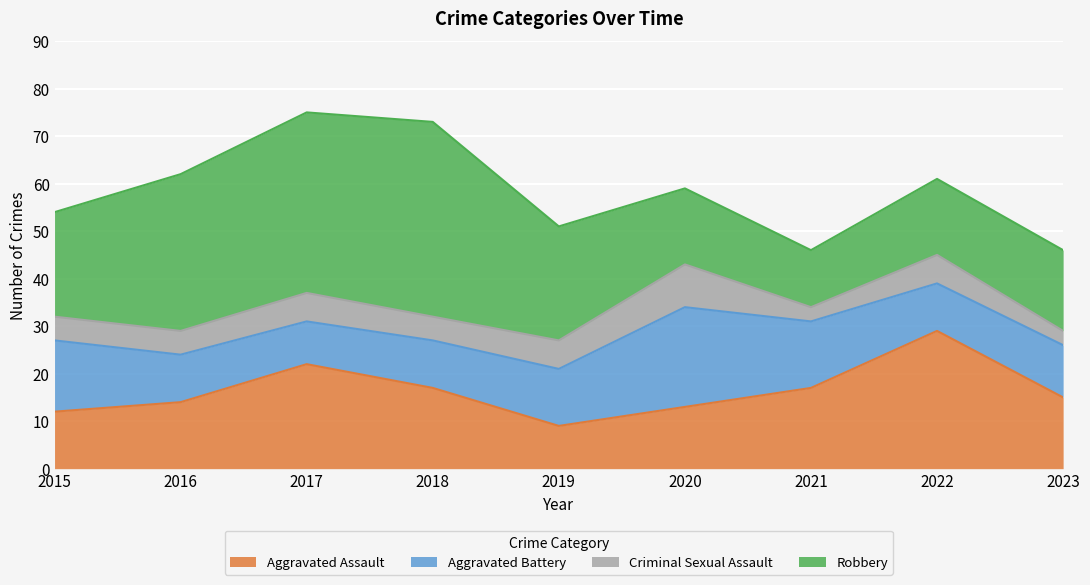

Does the chart display data point markers on the line(s)?

No